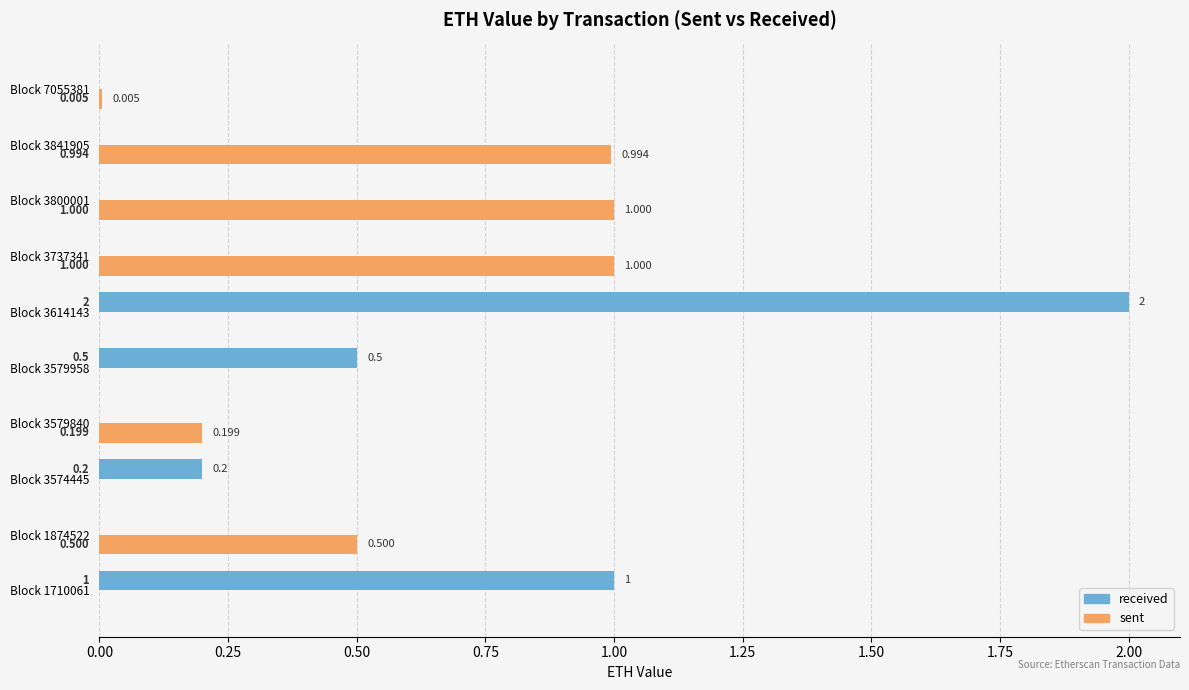

Is the value of received at Block 3614143 greater than the value of sent at Block 1874522?

Yes